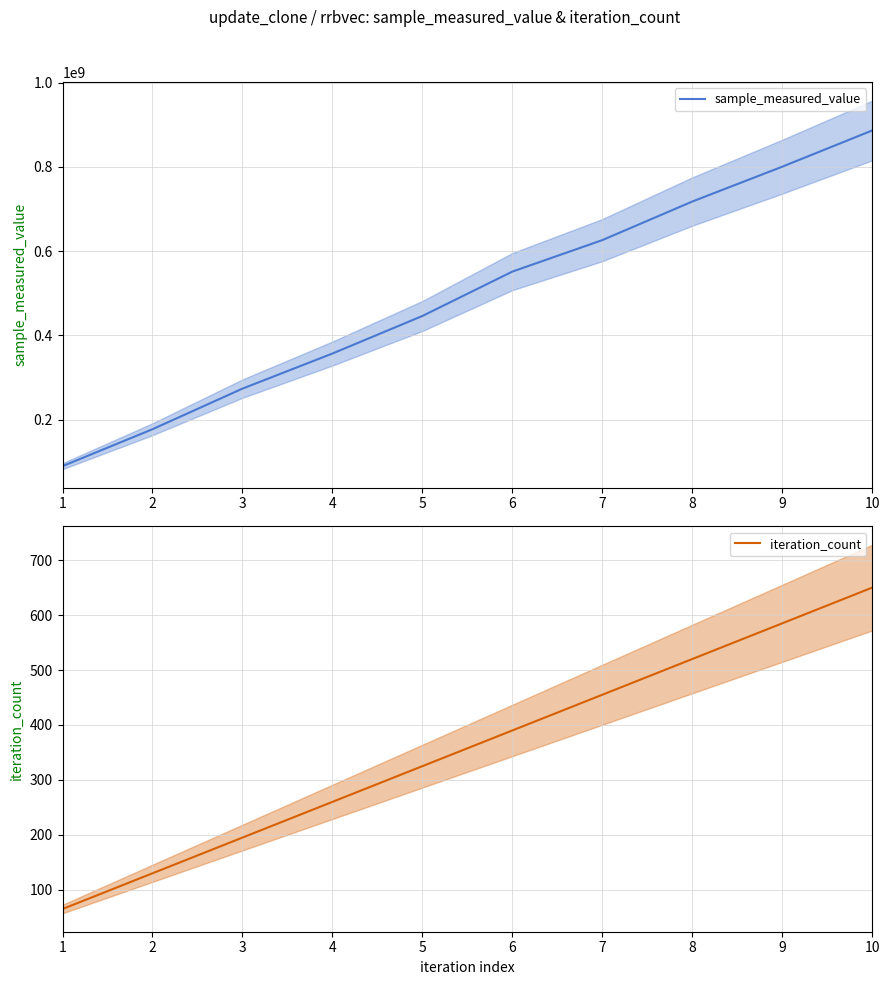

How many values in the iteration_count series are below 390?

5